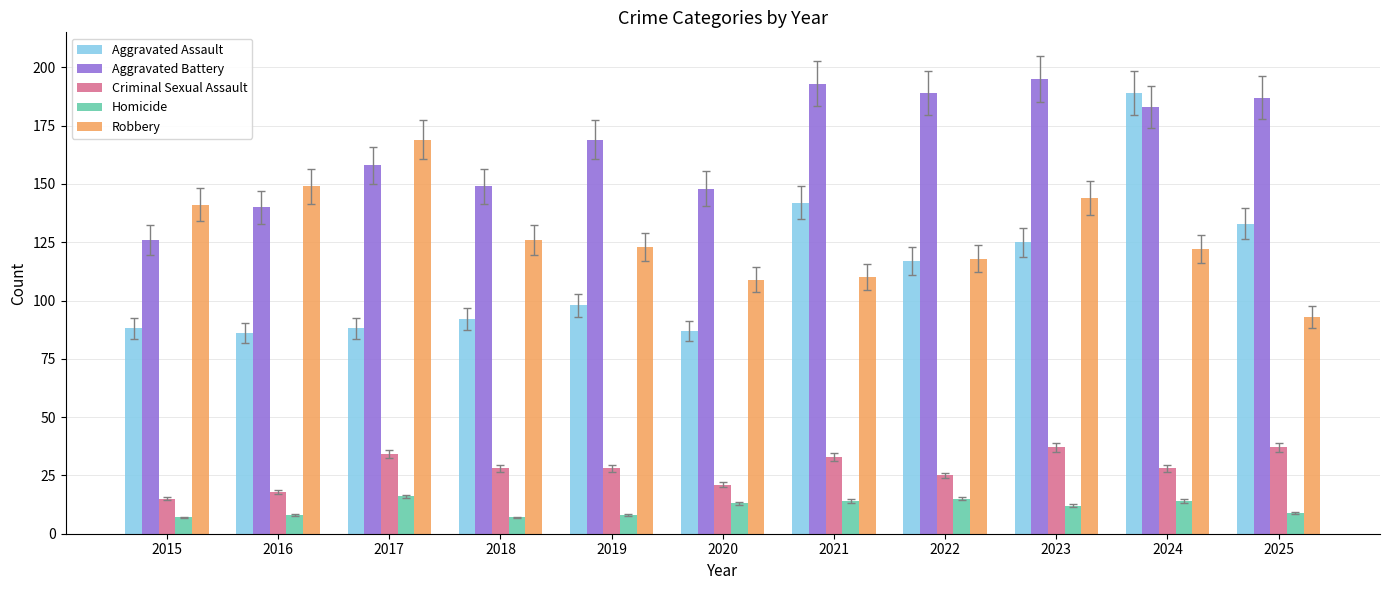

At 2018, list the series in order from smallest to largest.

Homicide, Criminal Sexual Assault, Aggravated Assault, Robbery, Aggravated Battery